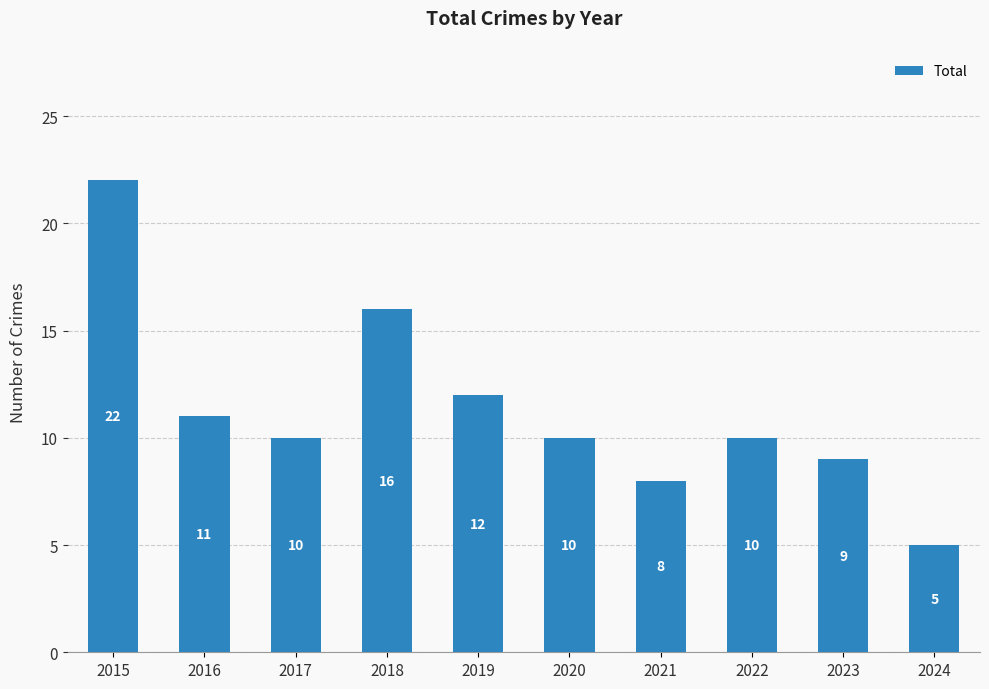

How many bars are there in total?

10